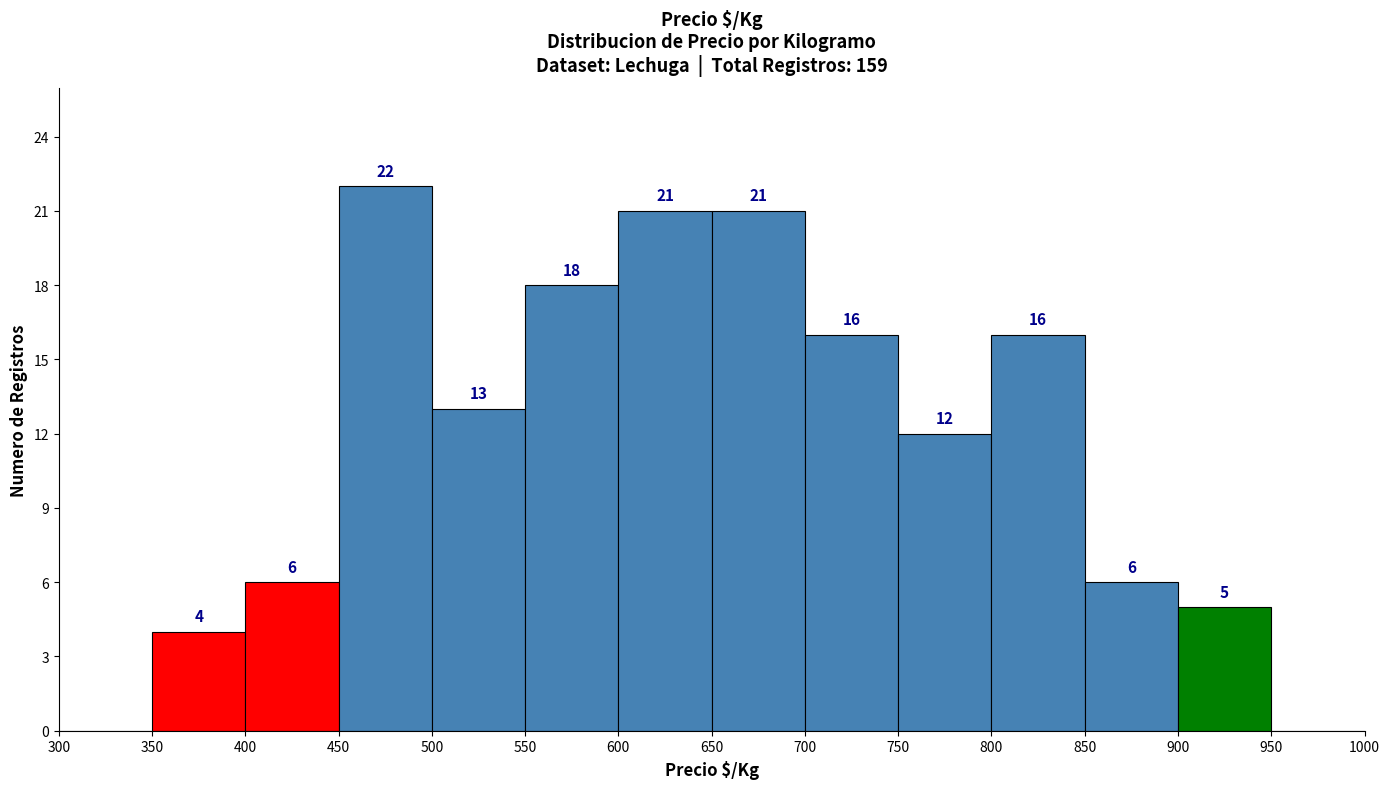

Which range on the x-axis has the tallest bar?

450 to 500